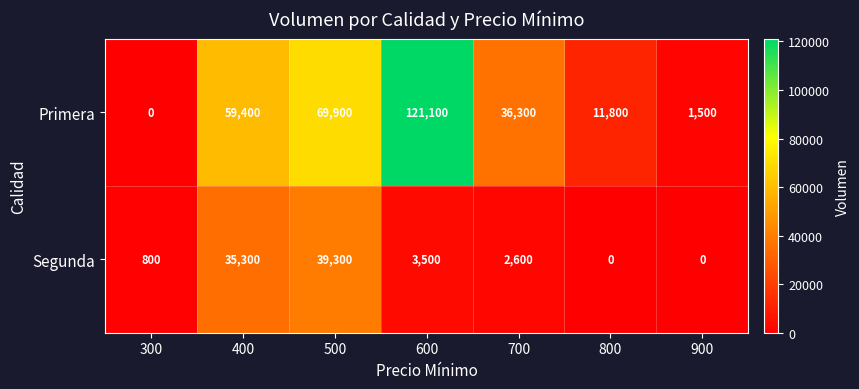

Is it true that Primera equals 99002 at 400?

False